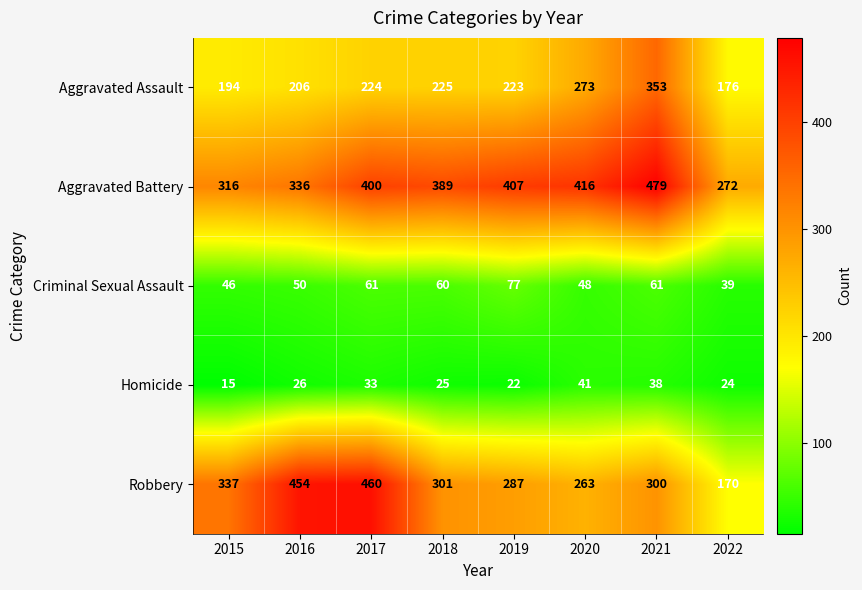

What is the average value of the Criminal Sexual Assault series?

55